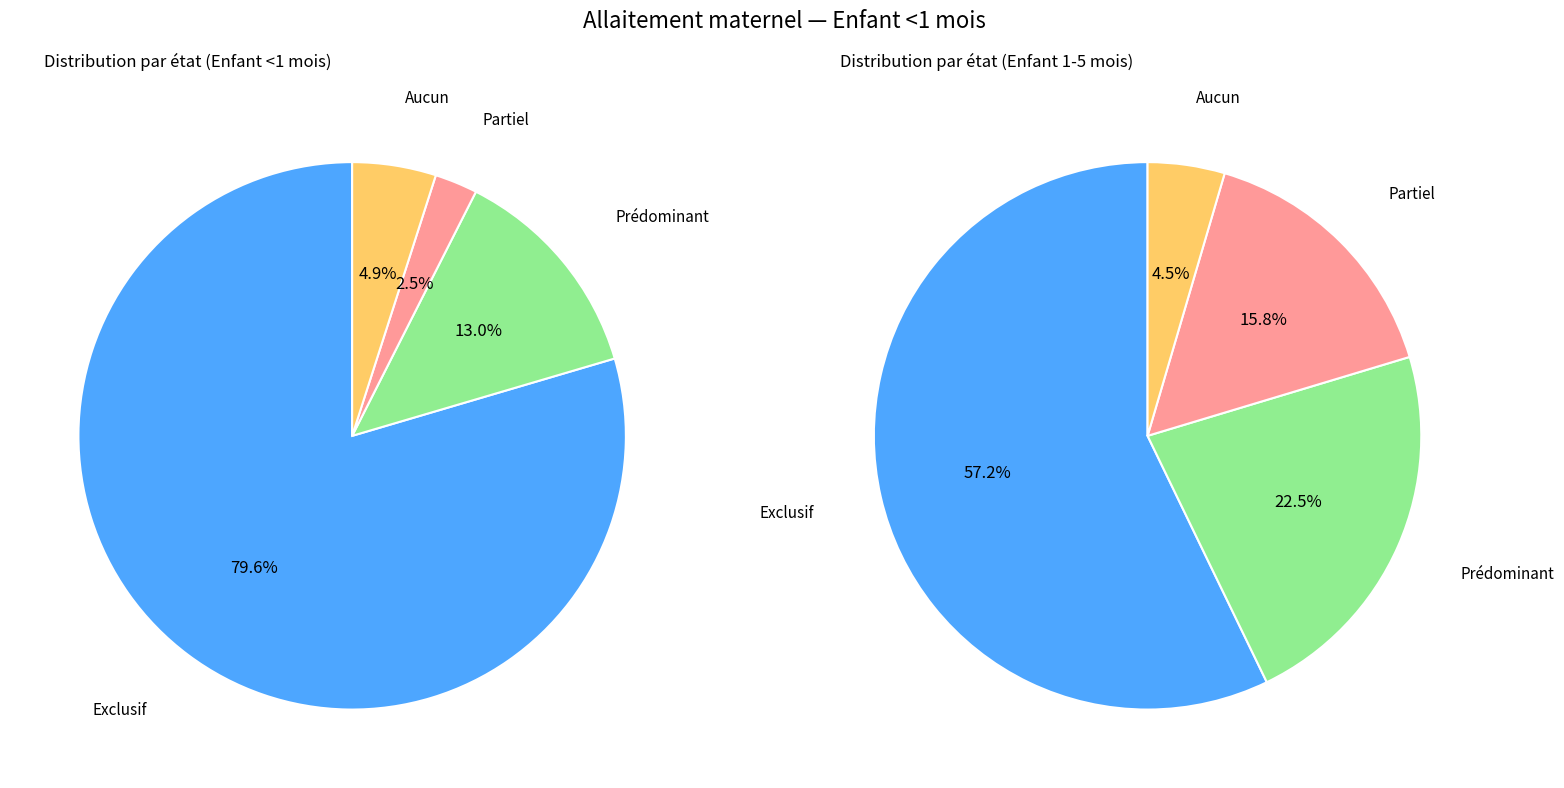

To the nearest percent, what portion does Aucun represent?

5%